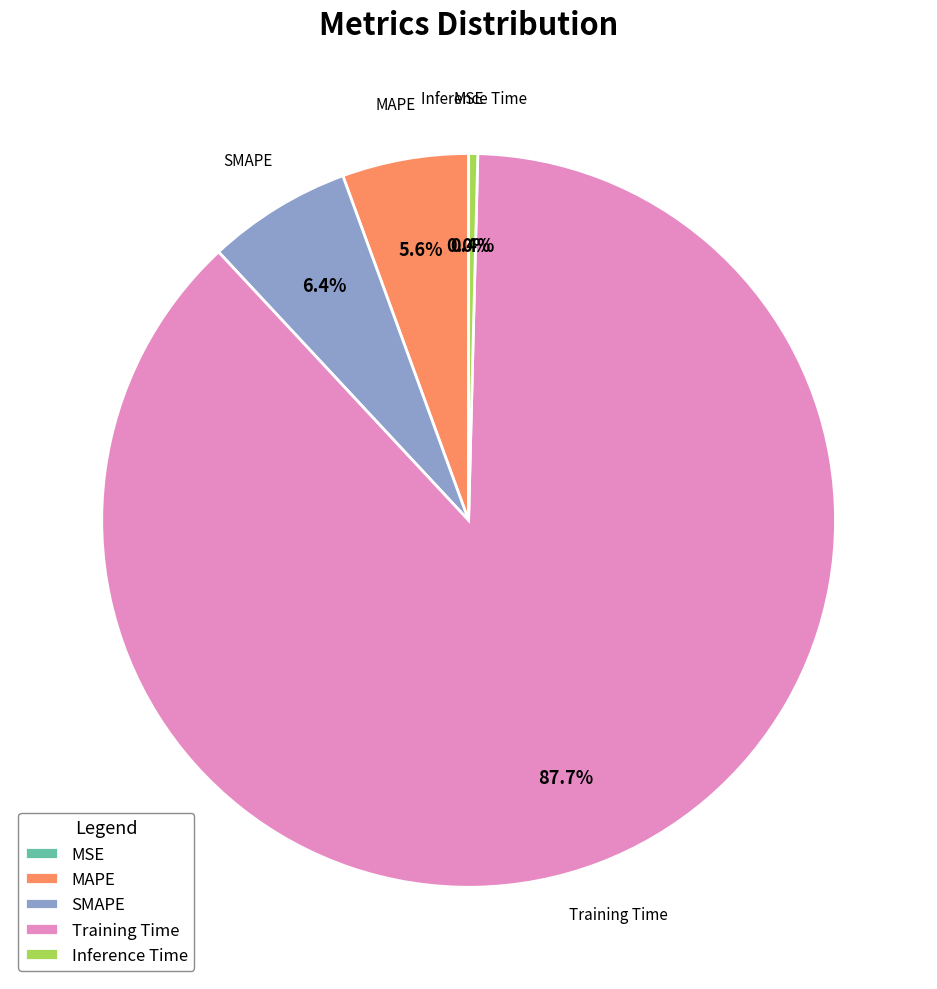

What percentage is the Training Time slice, to the nearest percent?

88%